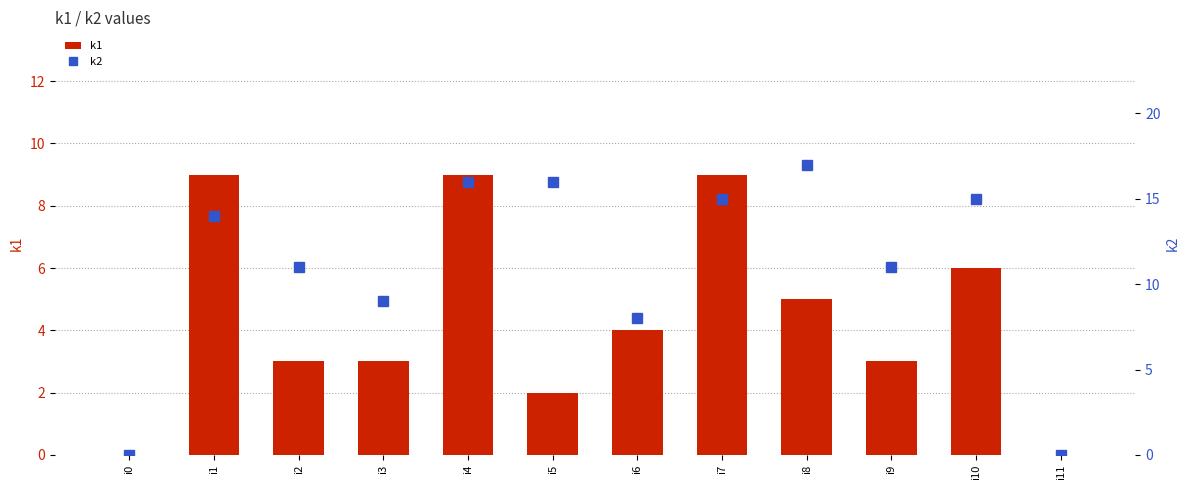

How many k1 values are between 3 and 9?

9